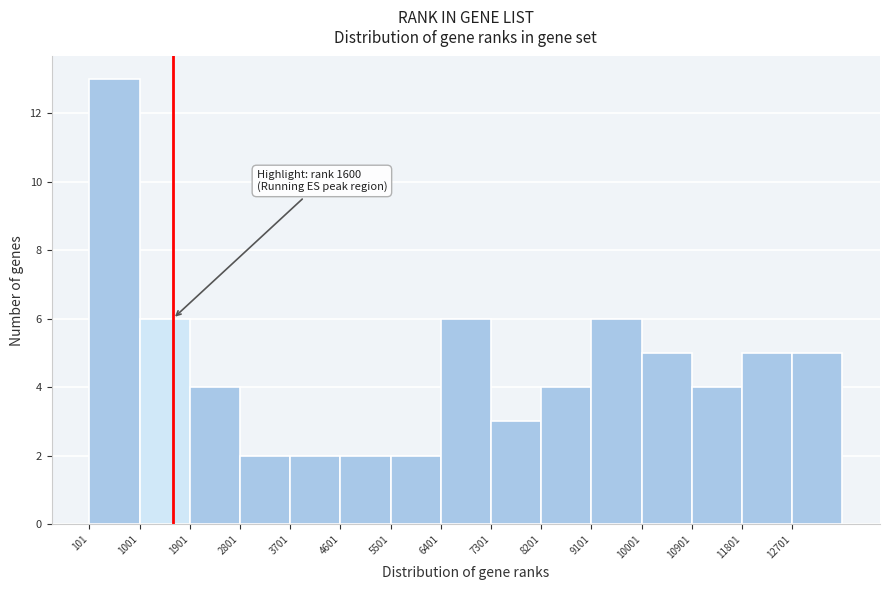

Which range on the x-axis has the tallest bar?

100 to 1000